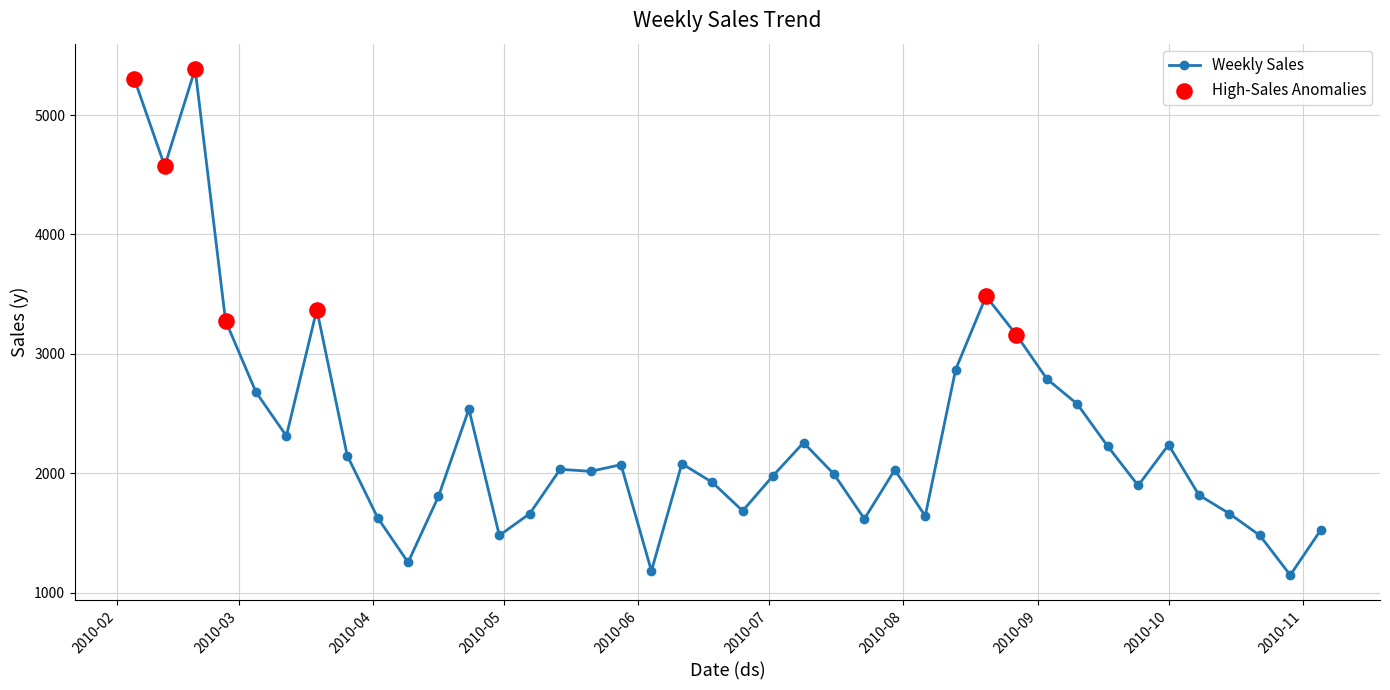

What is the value of the 10th point from the left?

1252.5